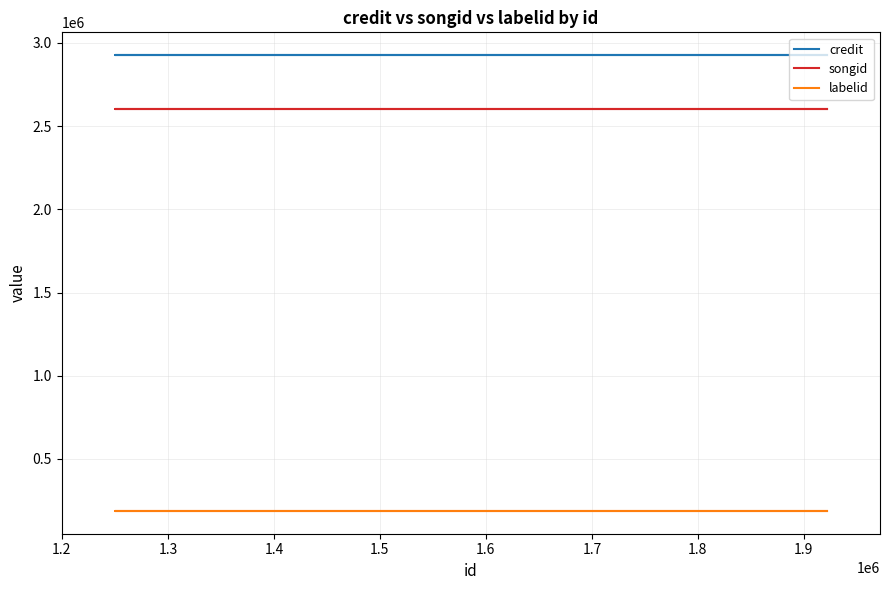

The value of labelid at 1.2 is 187687. True or false?

True